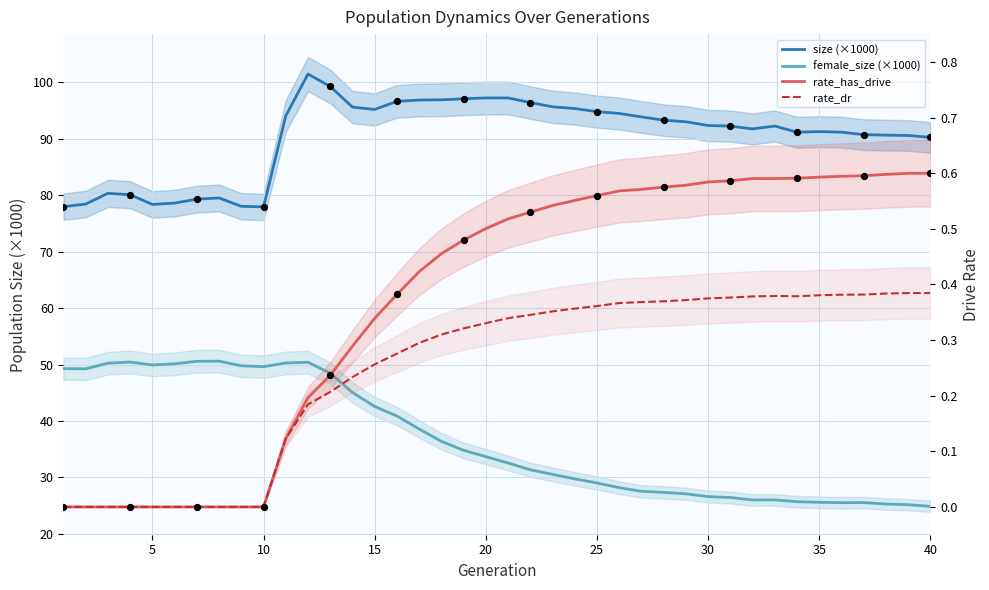

Which series reaches the maximum Y coordinate?

size (×1000)